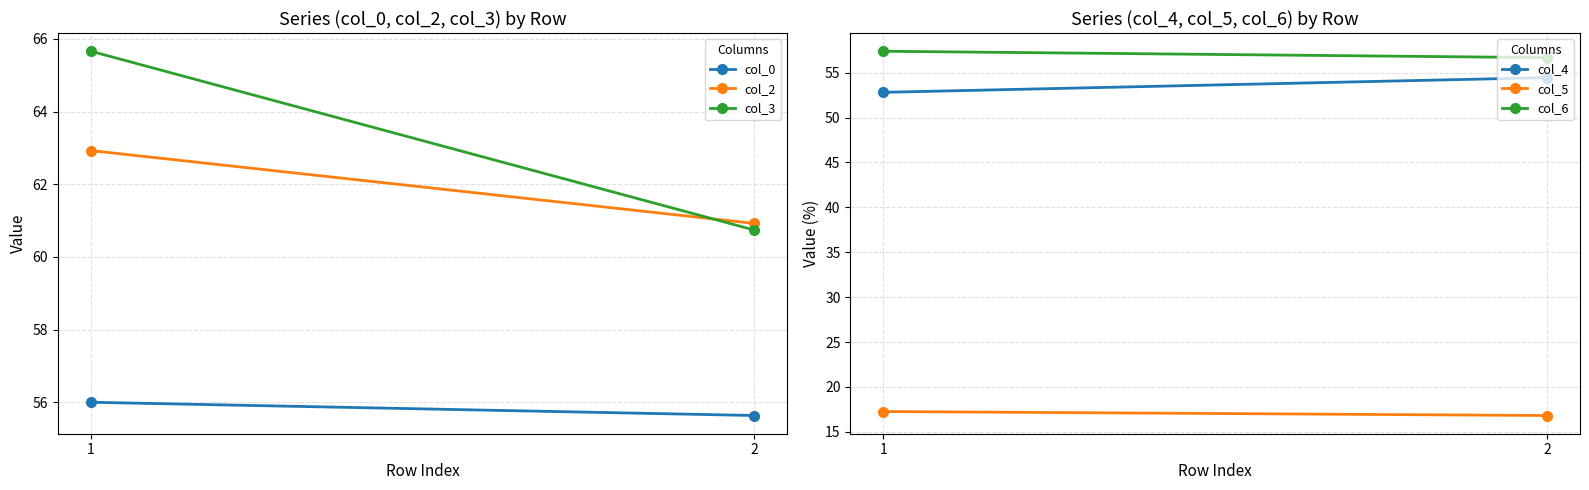

Which series has the largest total across all categories?

col_3